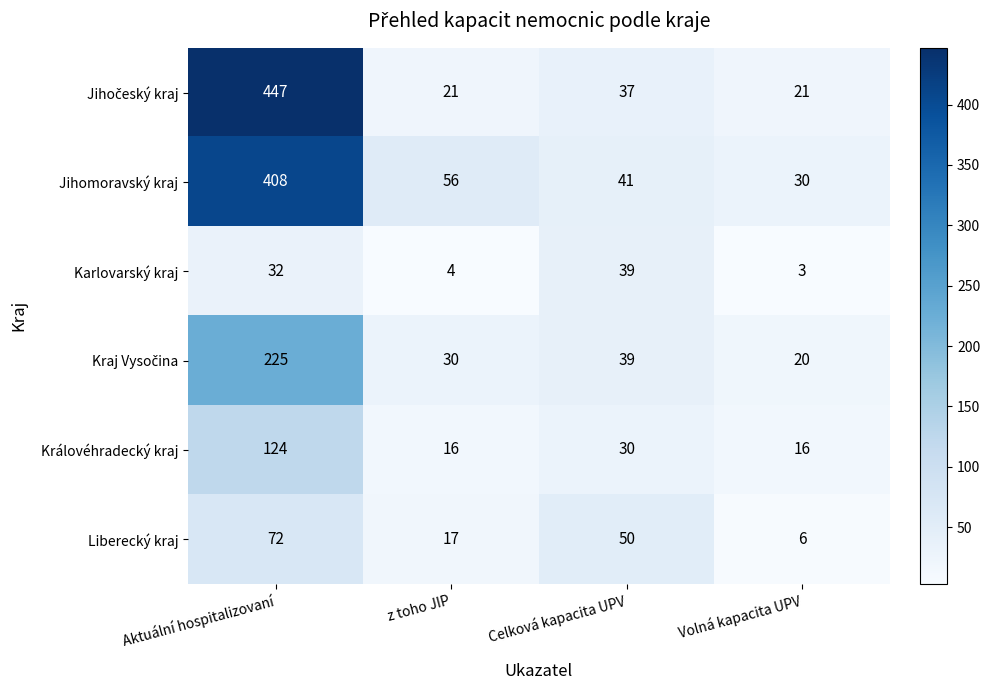

How many categories are shown in the chart?

4